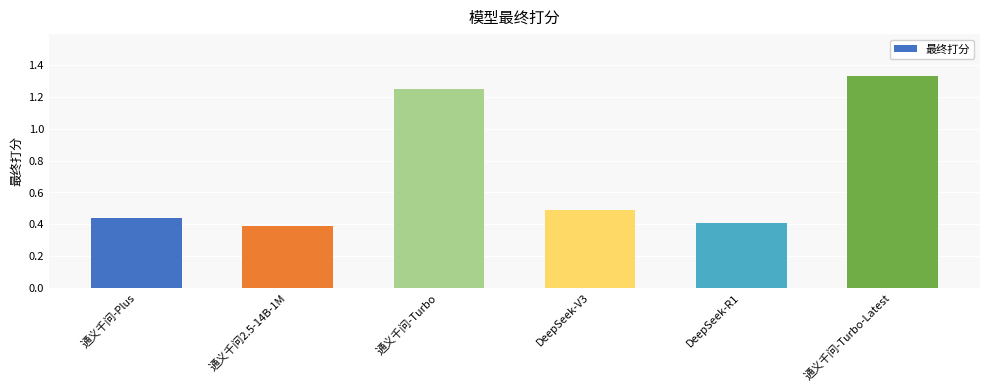

What is the label of the 3rd bar from the right?

DeepSeek-V3